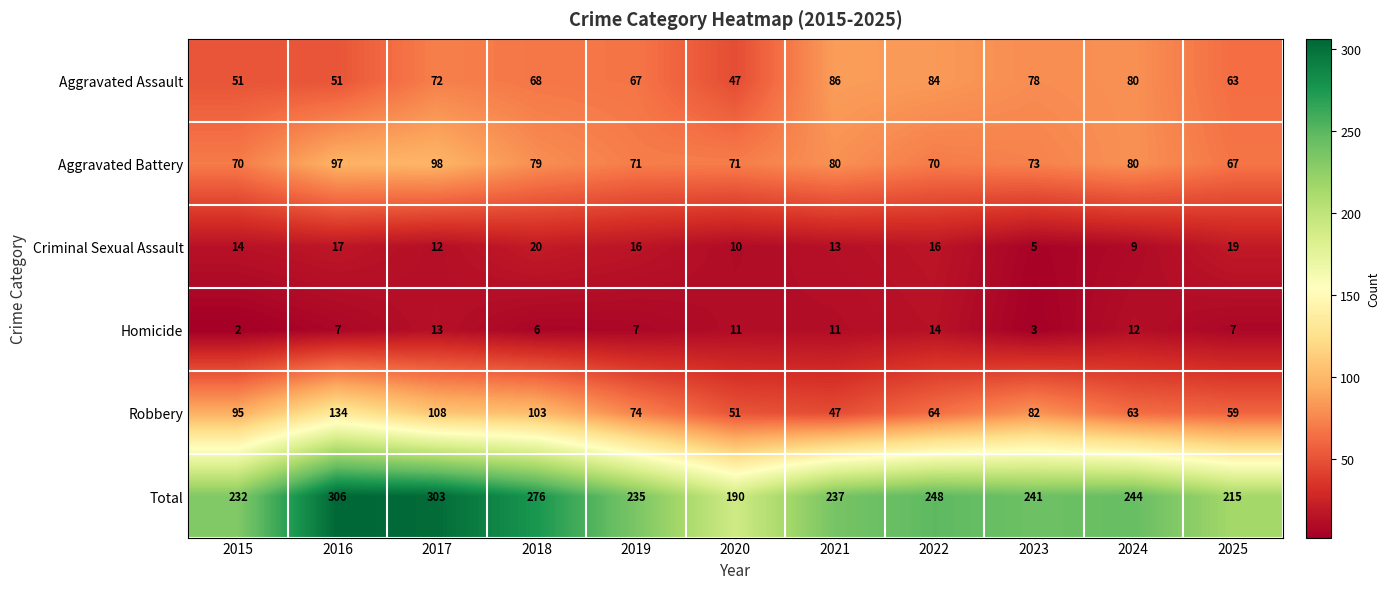

Where does the Total series first go above 241?

2016